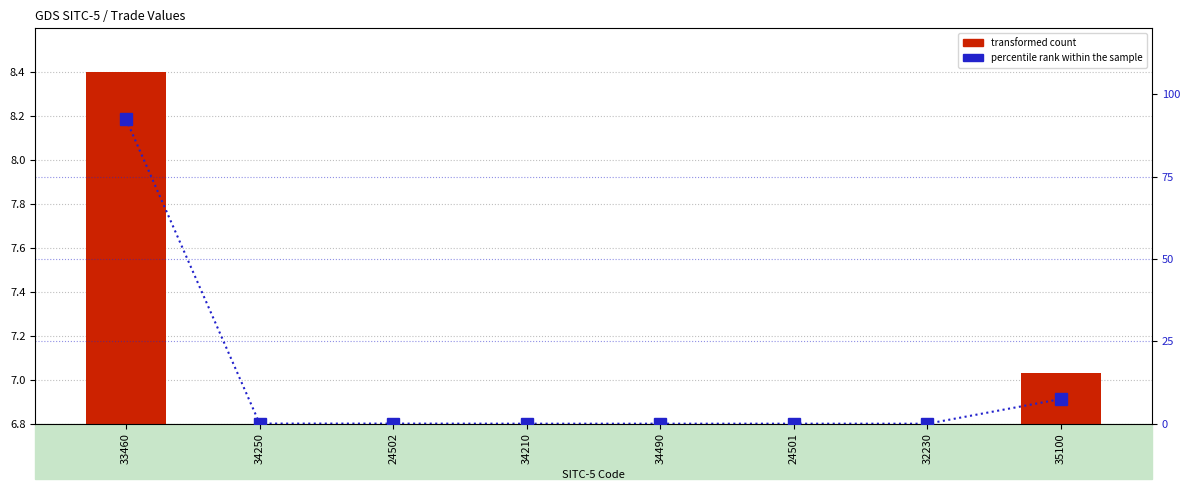

Which series has the largest range (max minus min)?

percentile rank within the sample